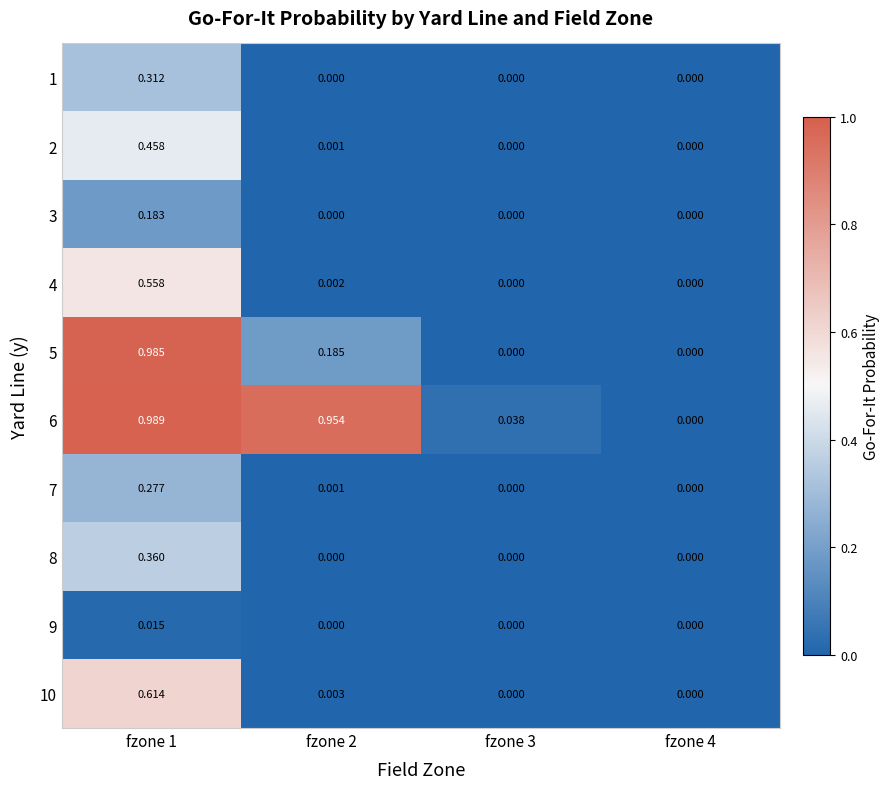

Reading left to right, list all the values displayed in this chart.

1: fzone 1=0.3	fzone 2=0.0	fzone 3=0.0	fzone 4=0.0
2: fzone 1=0.5	fzone 2=0.0	fzone 3=0.0	fzone 4=0.0
3: fzone 1=0.2	fzone 2=0.0	fzone 3=0.0	fzone 4=0.0
4: fzone 1=0.6	fzone 2=0.0	fzone 3=0.0	fzone 4=0.0
5: fzone 1=1.0	fzone 2=0.2	fzone 3=0.0	fzone 4=0.0
6: fzone 1=1.0	fzone 2=1.0	fzone 3=0.0	fzone 4=0.0
7: fzone 1=0.3	fzone 2=0.0	fzone 3=0.0	fzone 4=0.0
8: fzone 1=0.4	fzone 2=0.0	fzone 3=0.0	fzone 4=0.0
9: fzone 1=0.0	fzone 2=0.0	fzone 3=0.0	fzone 4=0.0
10: fzone 1=0.6	fzone 2=0.0	fzone 3=0.0	fzone 4=0.0